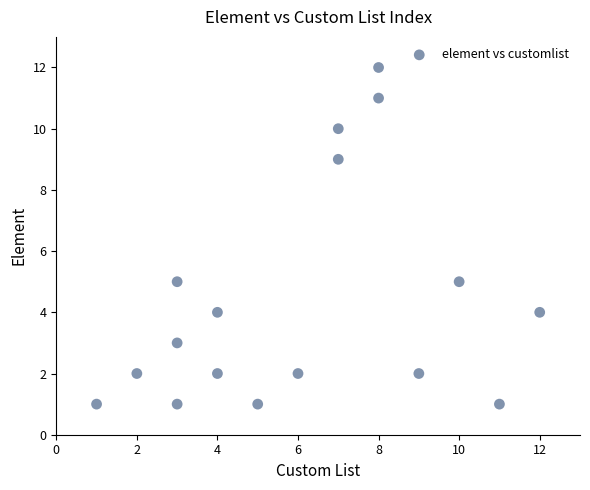

What is the range of Y values (max minus min)?

11